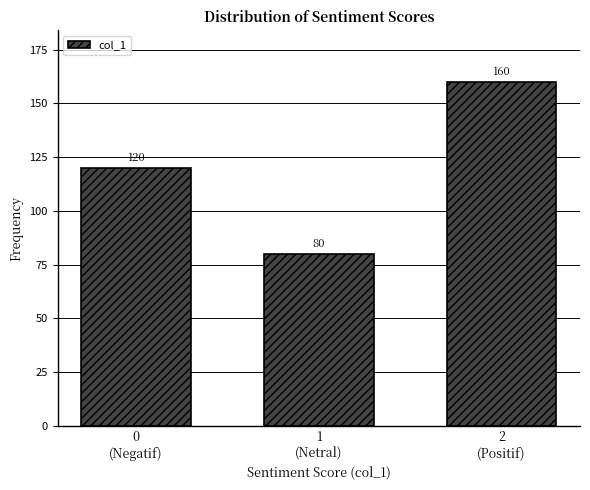

Reading right to left, list all the values displayed in this chart.

160	80	120